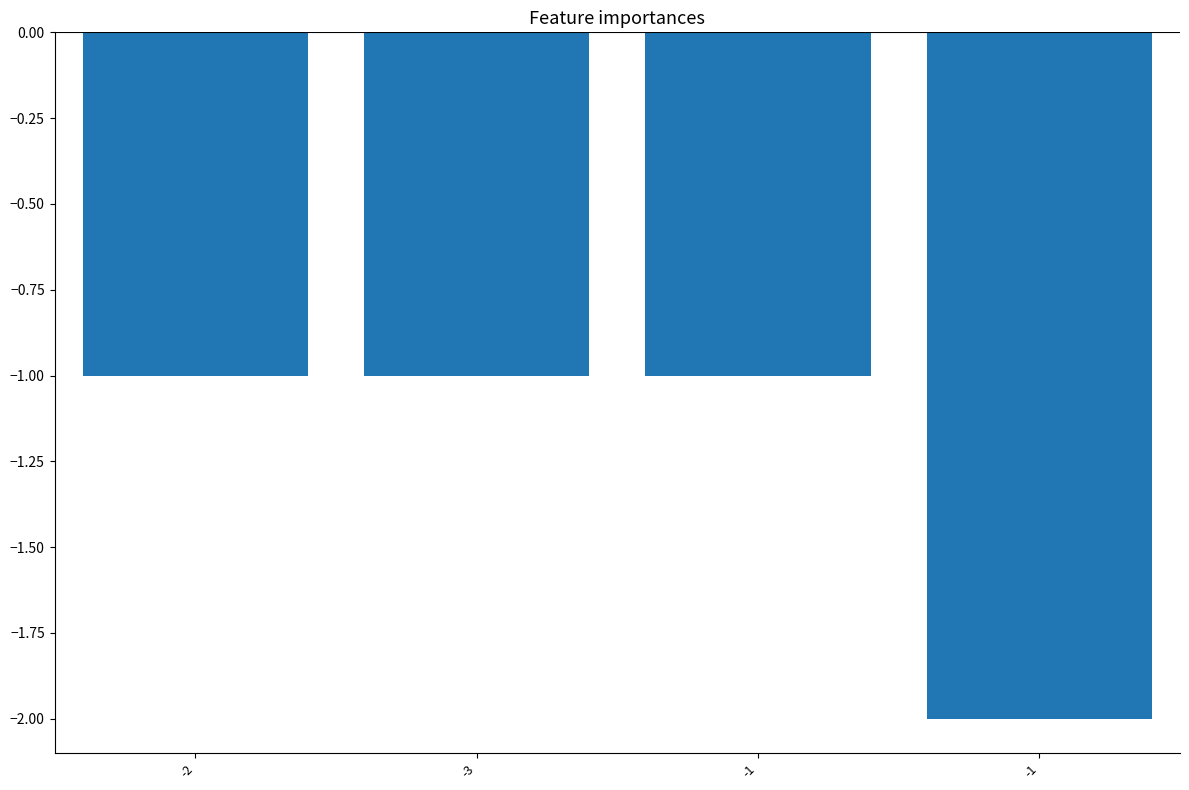

Are the bars horizontal?

No